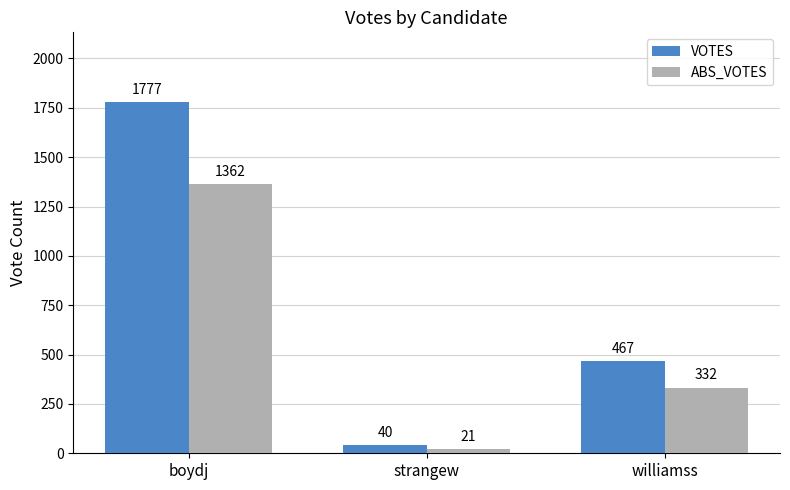

Are the bars grouped side by side (vs. stacked)?

Yes